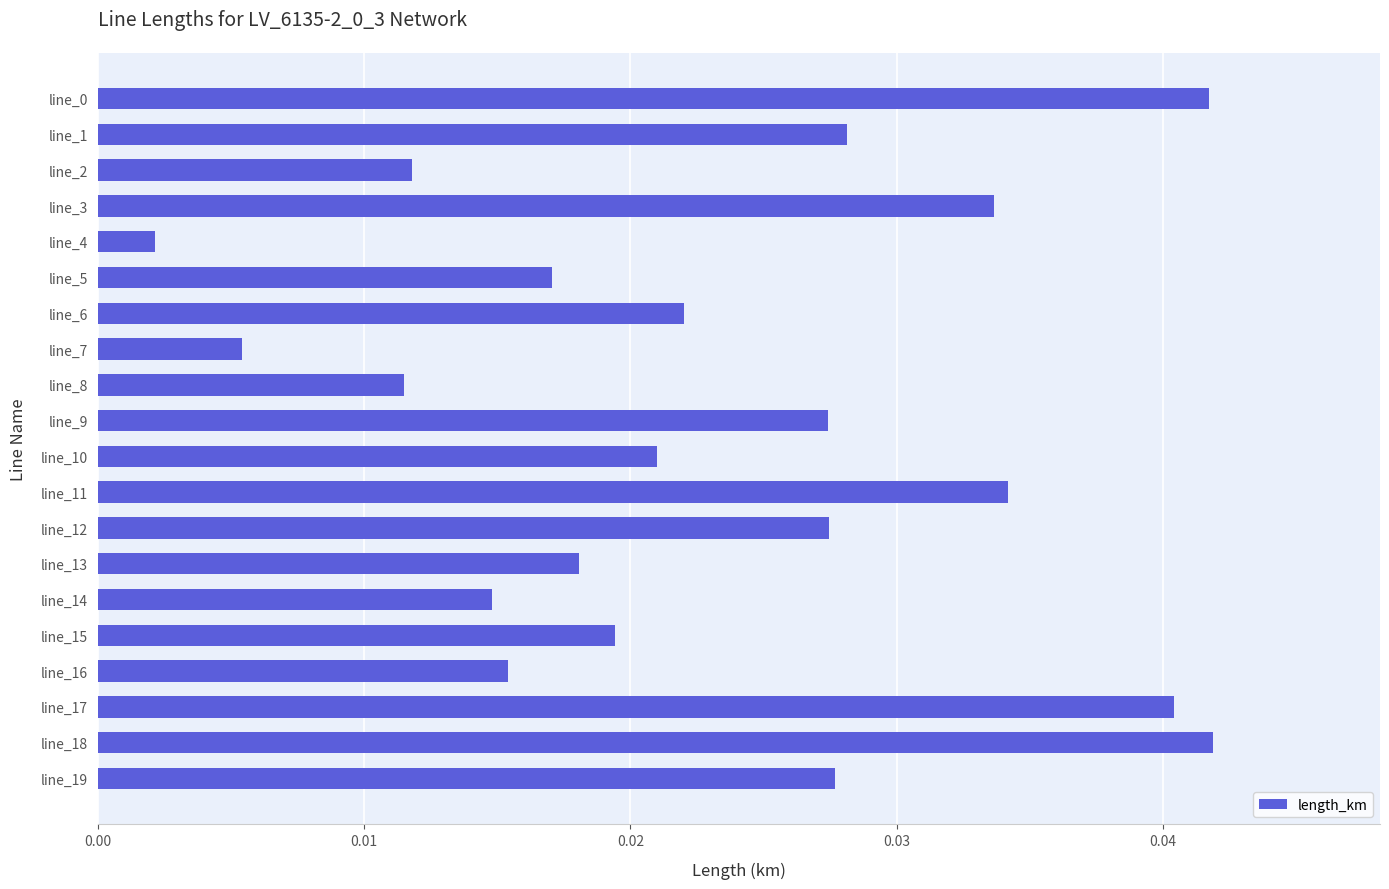

What is the sum of all values?

0.5